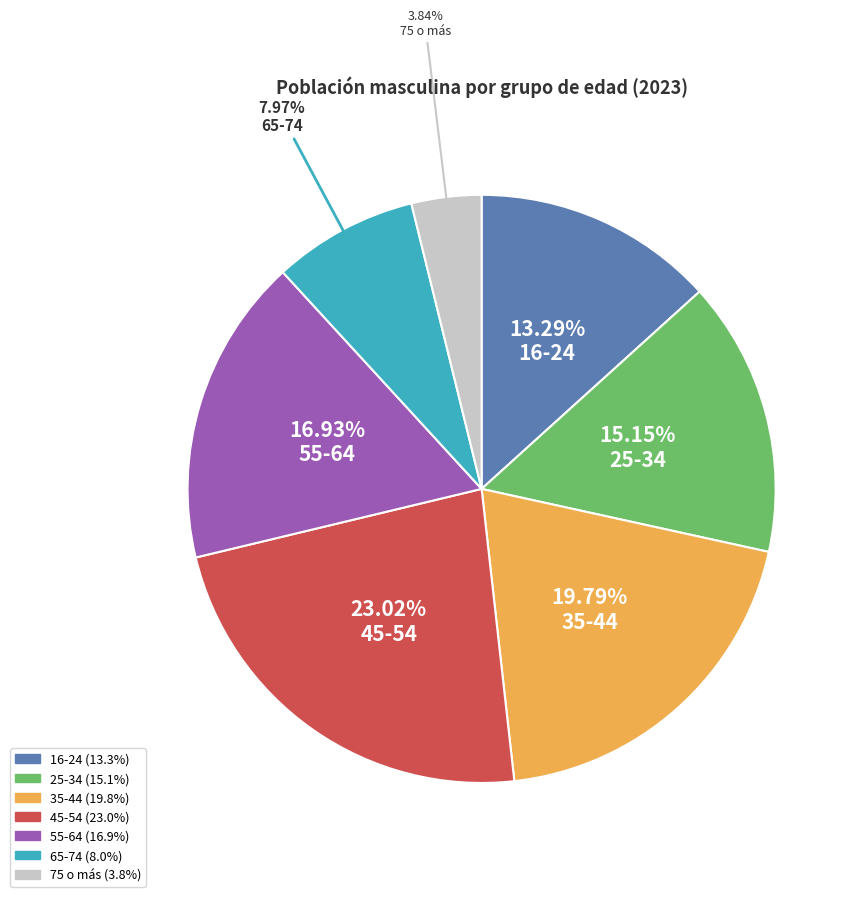

Rank the categories by value from highest to lowest.

45-54, 35-44, 55-64, 25-34, 16-24, 65-74, 75 o más